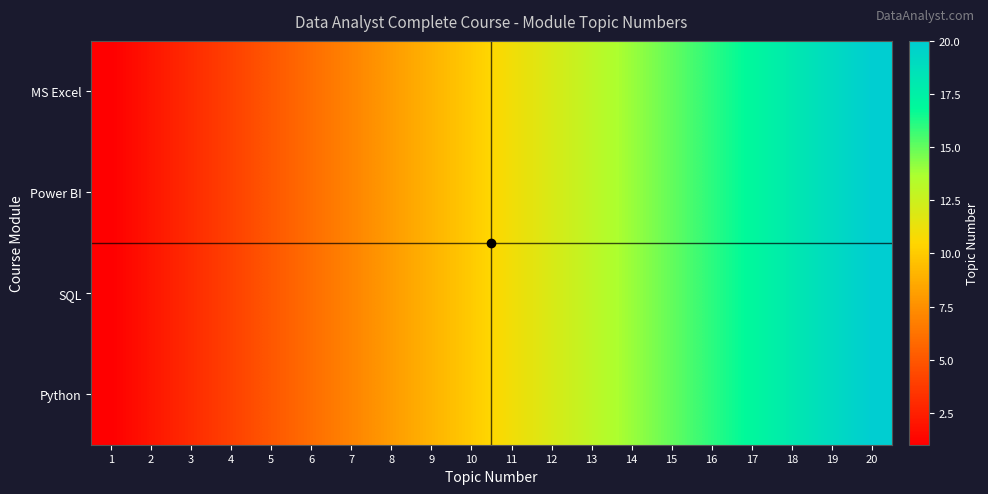

Reading left to right, list all the values displayed in this chart.

MS Excel: 1=1	2=2	3=3	4=4	5=5	6=6	7=7	8=8	9=9	10=10	11=11	12=12	13=13	14=14	15=15	16=16	17=17	18=18	19=19	20=20
Power BI: 1=1	2=2	3=3	4=4	5=5	6=6	7=7	8=8	9=9	10=10	11=11	12=12	13=13	14=14	15=15	16=16	17=17	18=18	19=19	20=20
SQL: 1=1	2=2	3=3	4=4	5=5	6=6	7=7	8=8	9=9	10=10	11=11	12=12	13=13	14=14	15=15	16=16	17=17	18=18	19=19	20=20
Python: 1=1	2=2	3=3	4=4	5=5	6=6	7=7	8=8	9=9	10=10	11=11	12=12	13=13	14=14	15=15	16=16	17=17	18=18	19=19	20=20